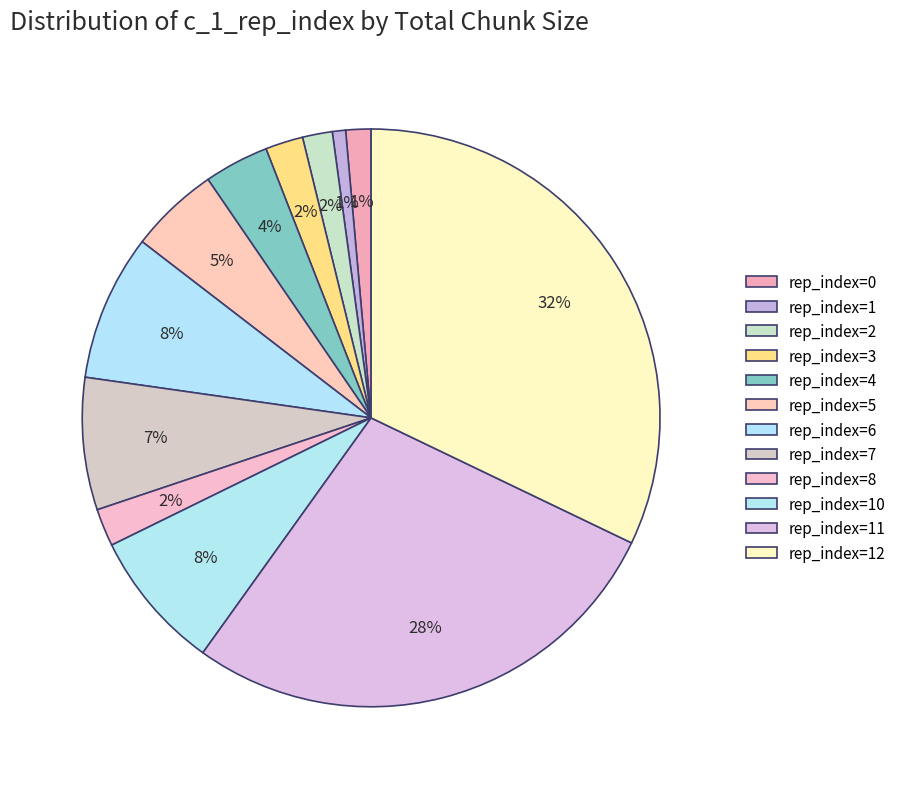

To the nearest percent, what is the average slice percentage?

8%